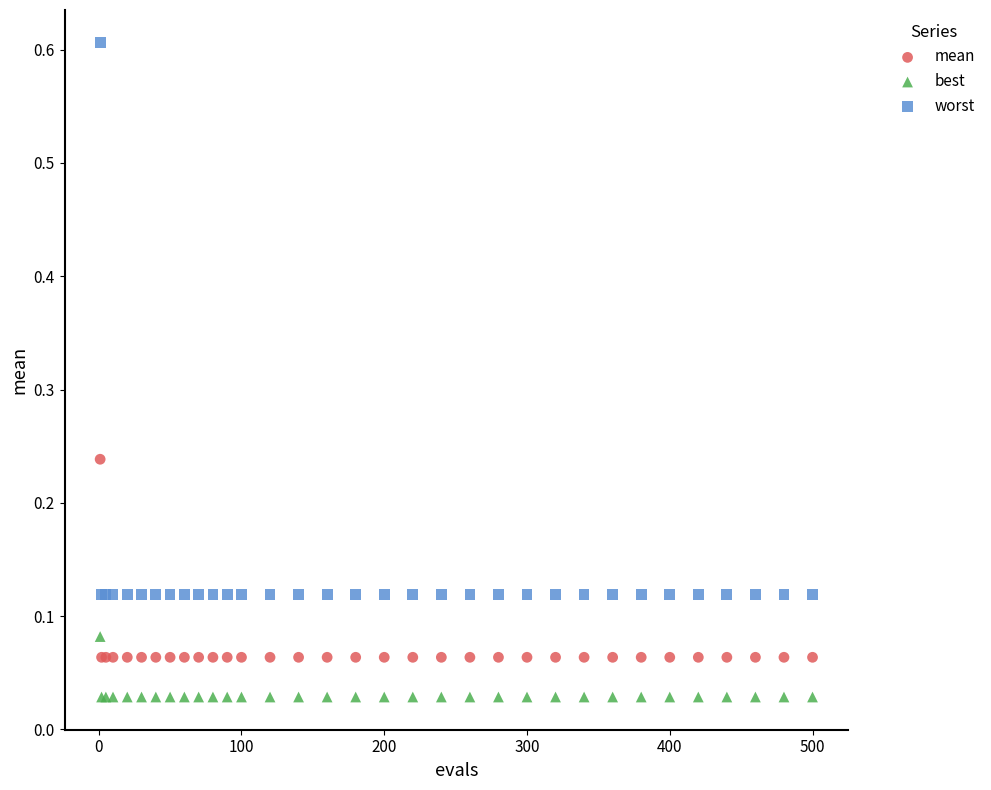

Which series reaches the maximum Y coordinate?

worst